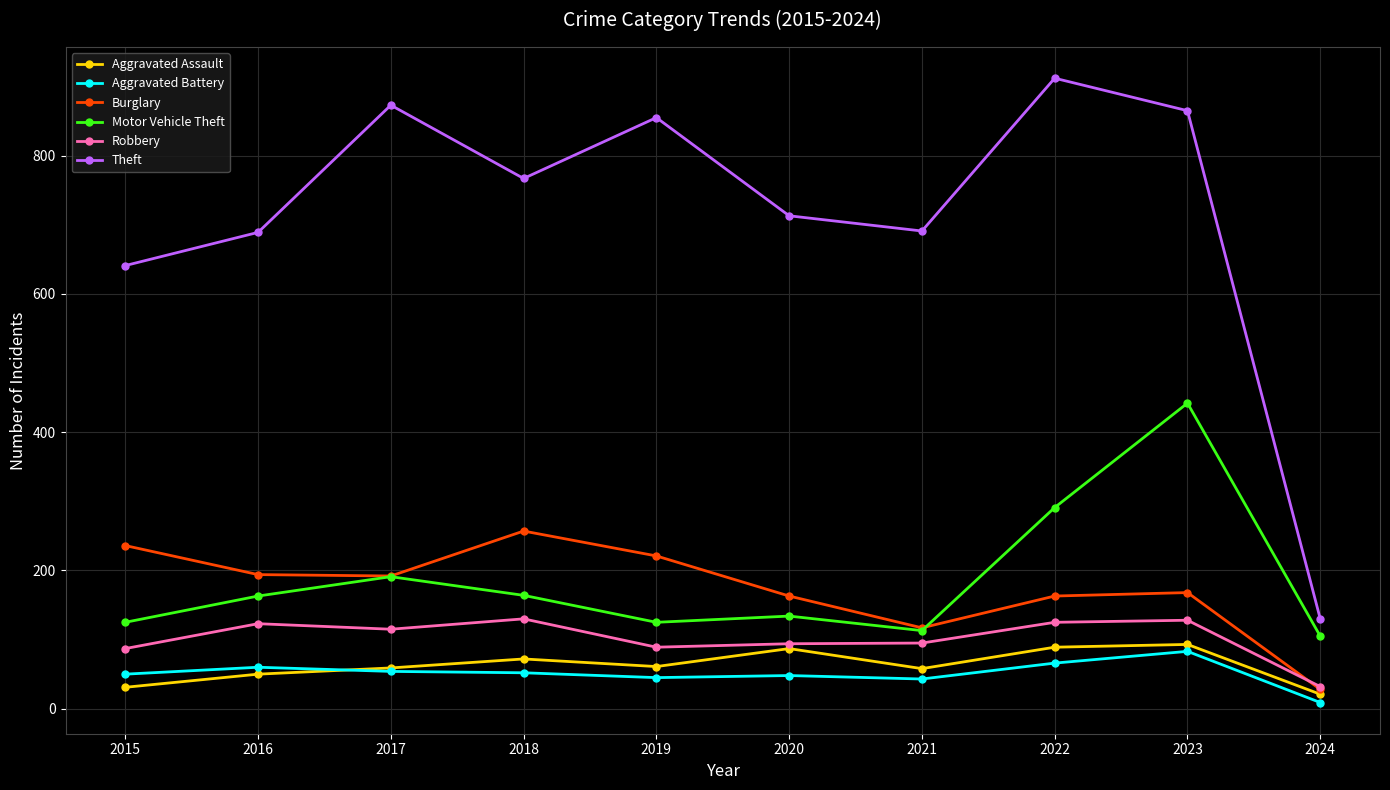

What is the maximum value shown in the chart?

912